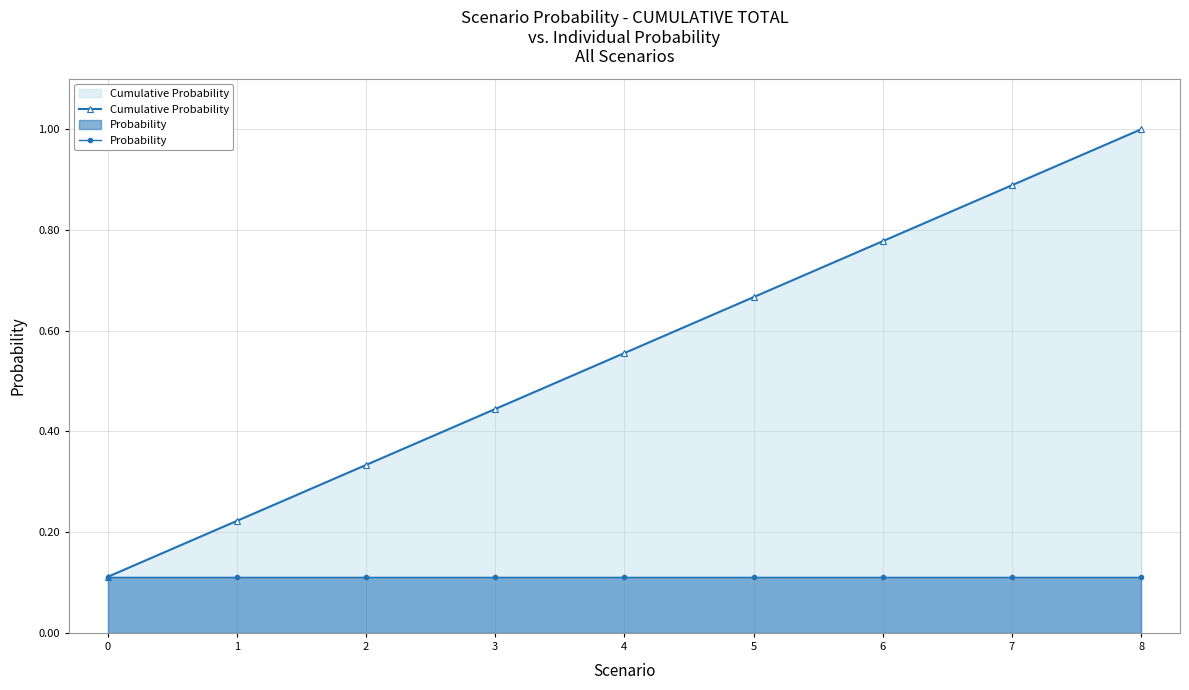

At which category is the sum across all series the highest?

8